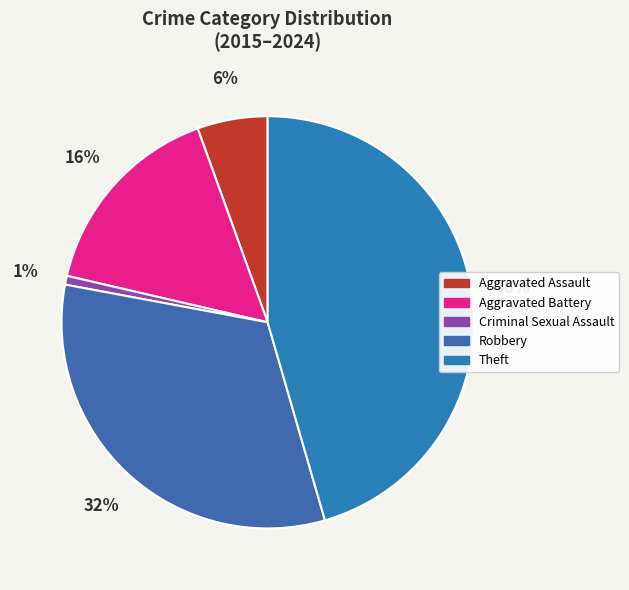

True or false: Theft accounts for 32% of the total.

False